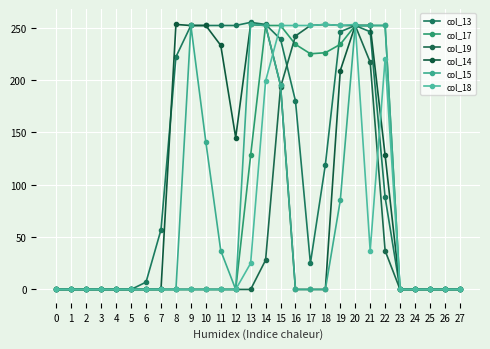

Count the number of data series in this chart.

6